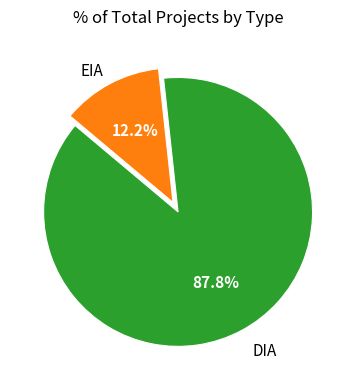

Does any single category account for the majority?

Yes